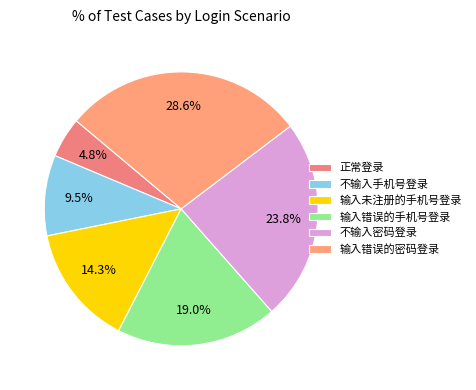

Which category has the biggest portion of the pie?

输入错误的密码登录